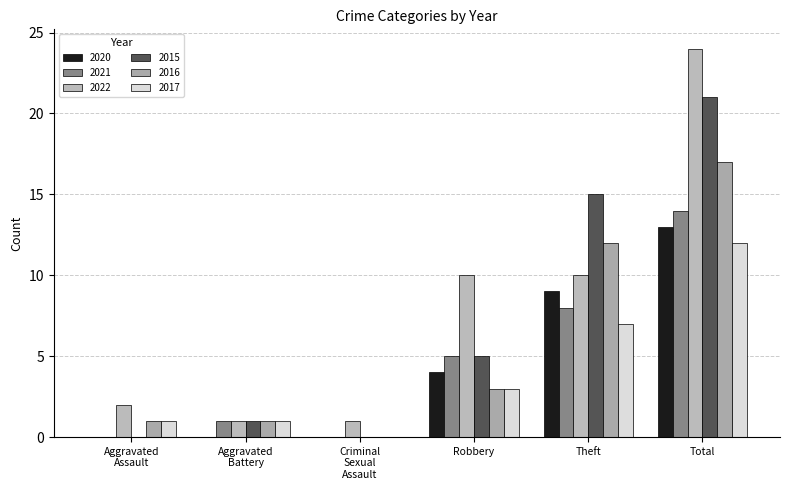

Are the bars horizontal?

No